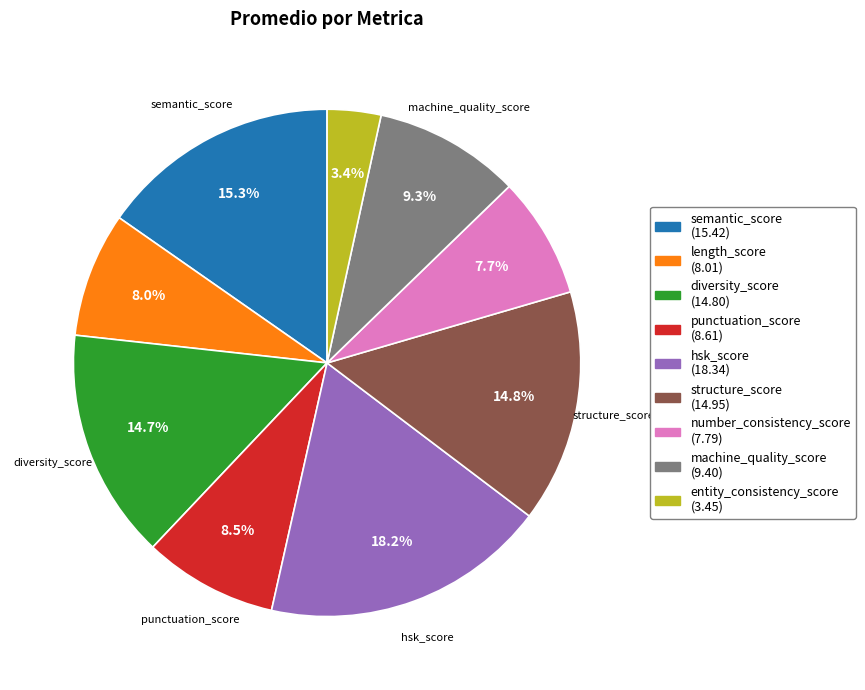

Count the number of slices in the pie.

9